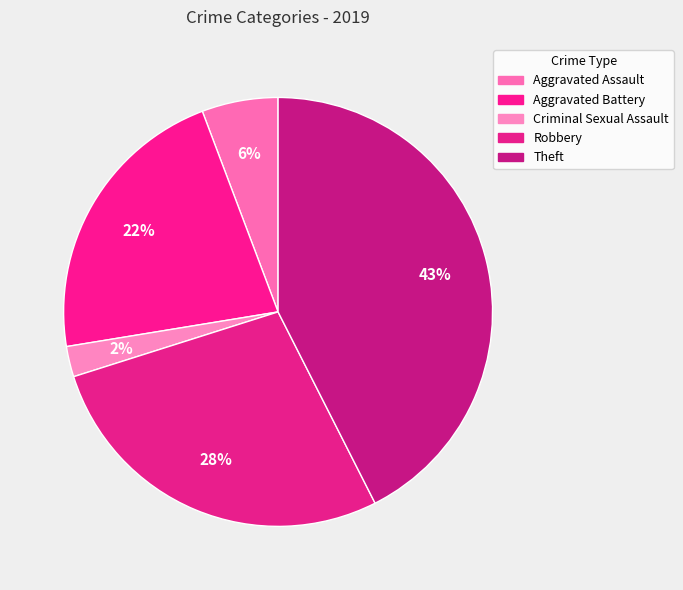

What is the largest slice in the pie chart?

Theft